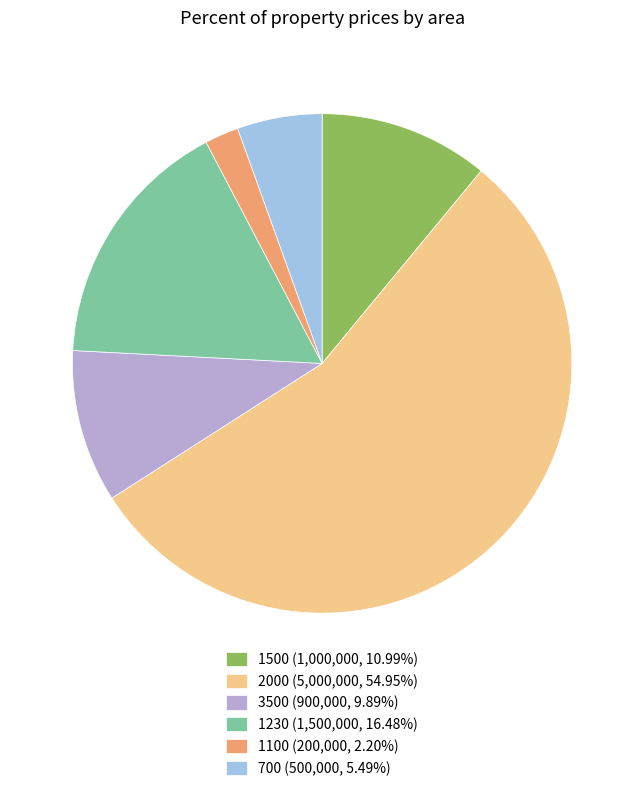

Is the sum of 700 (500,000, 5.49%) and 1500 (1,000,000, 10.99%) greater than half?

No